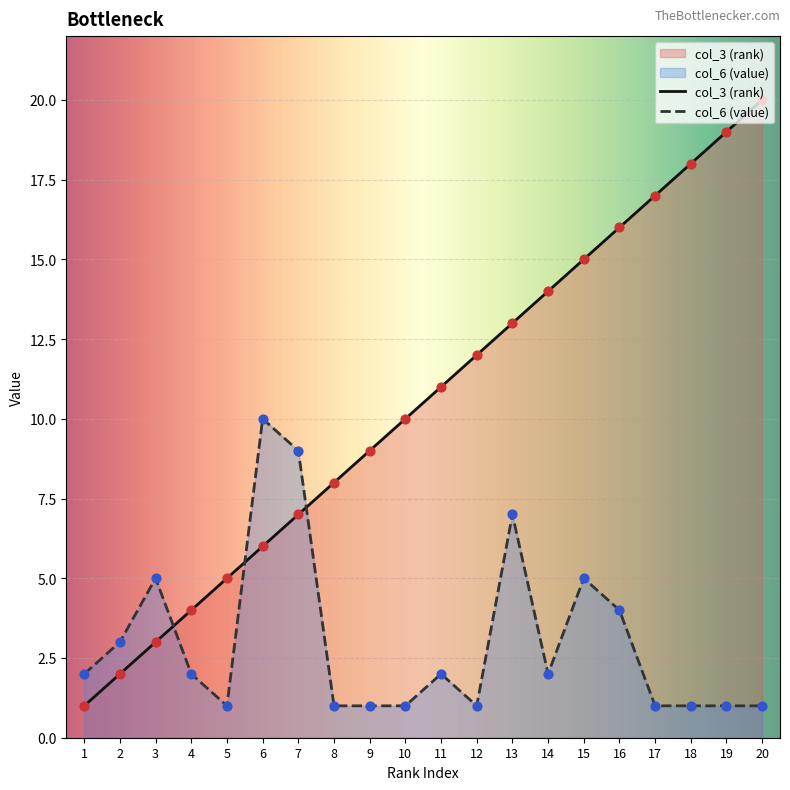

Which series reaches the maximum Y coordinate?

col_3 (rank)